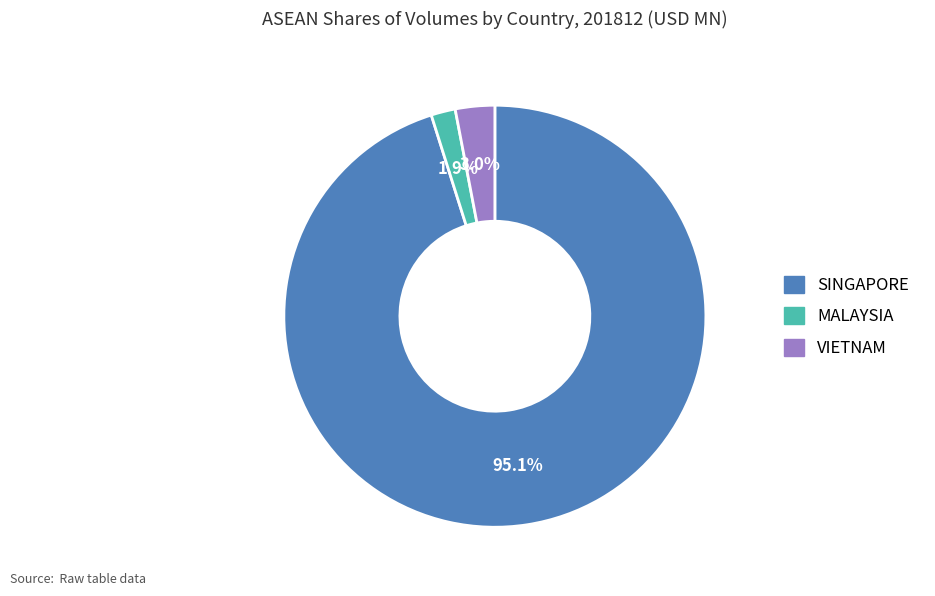

Which slice is the smallest?

MALAYSIA